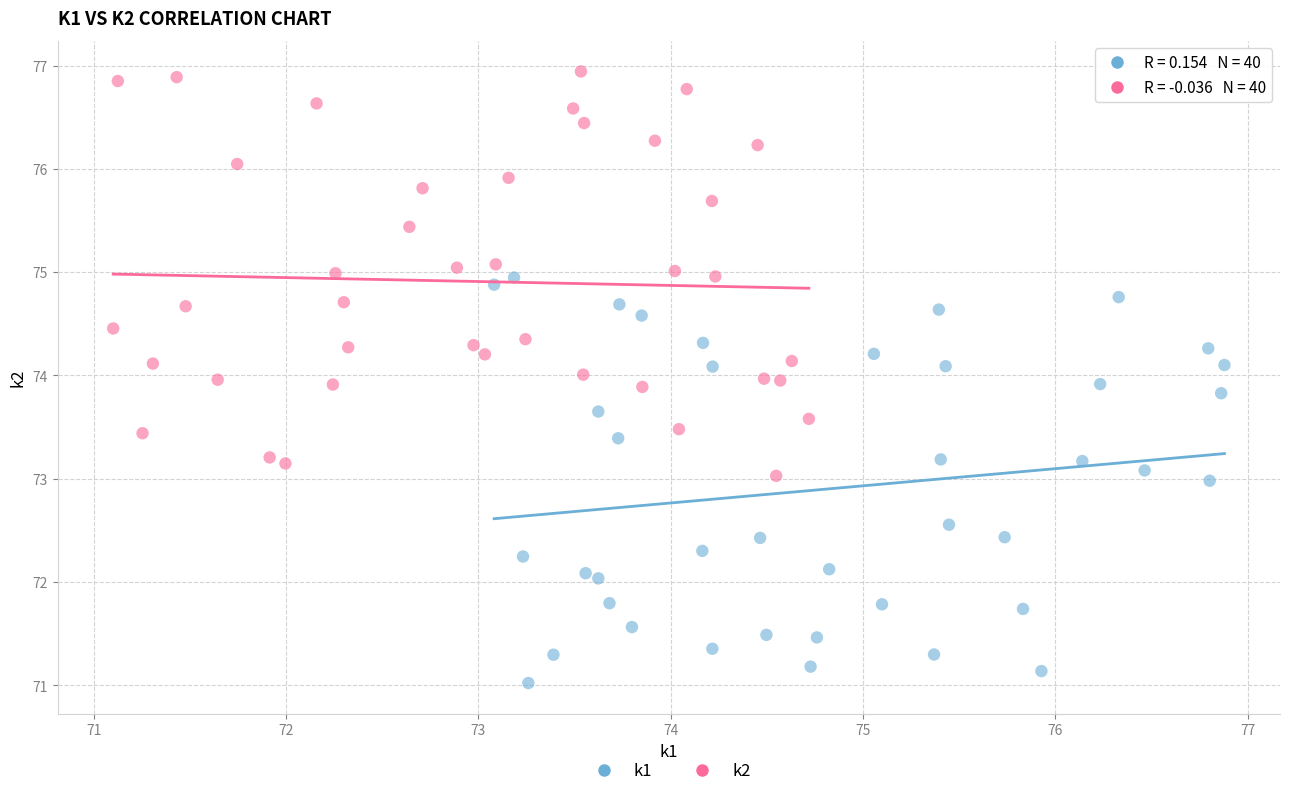

What are all the series names shown in the legend?

k1, k2